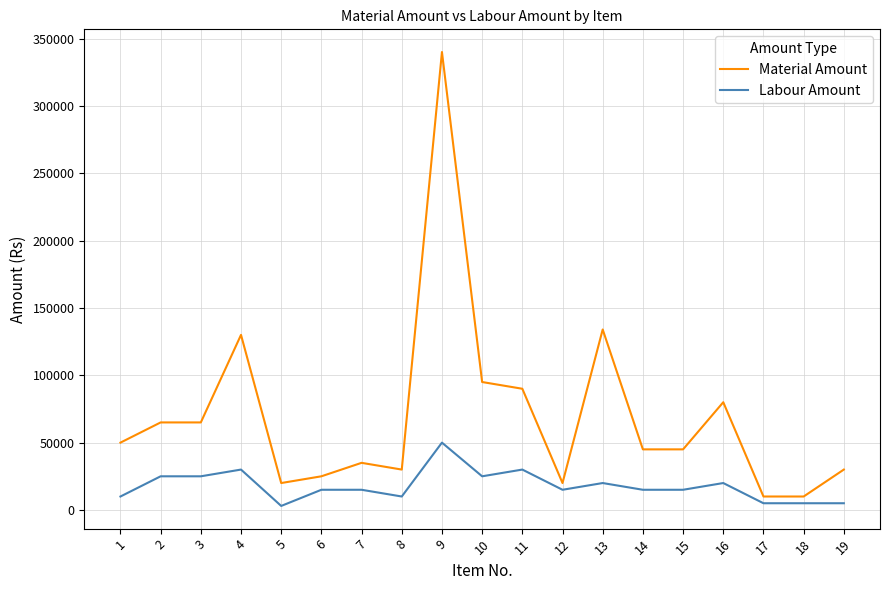

Rank the series by their maximum value, from highest to lowest.

Material Amount, Labour Amount